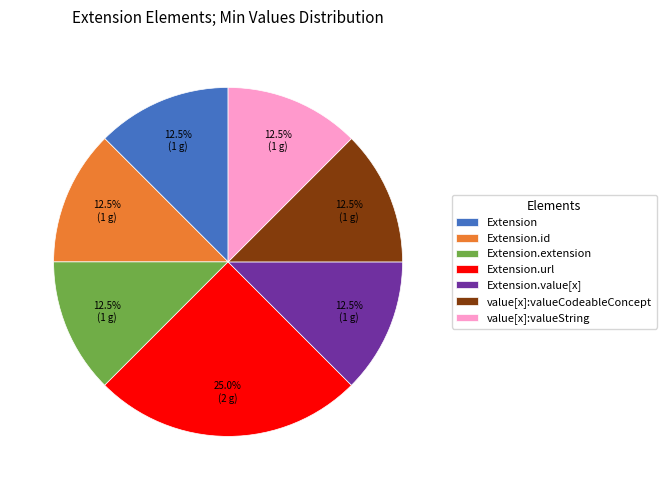

Which slice is the largest?

Extension.url